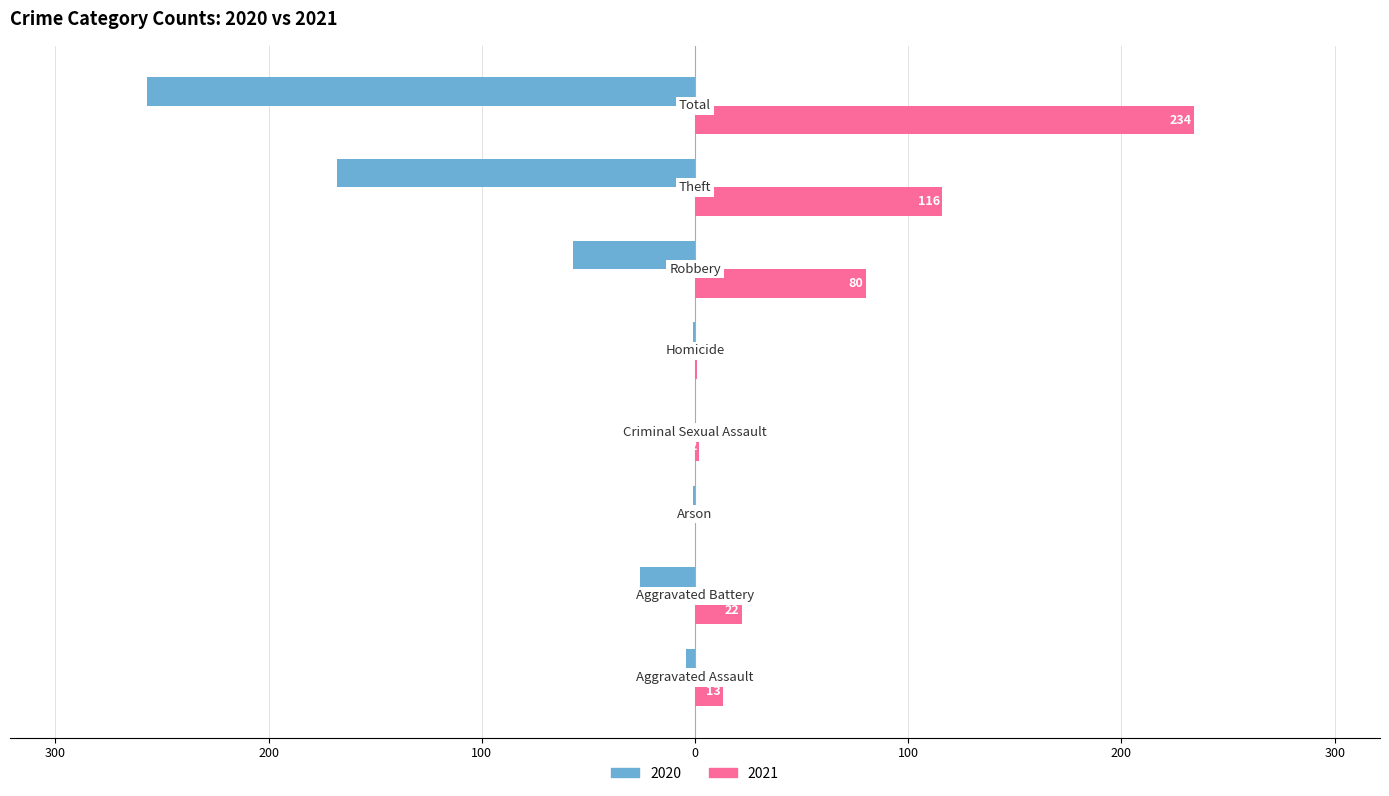

What are all the series names shown in the legend?

2020, 2021